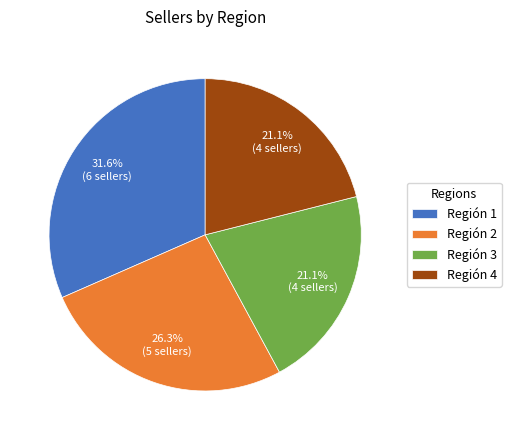

Count the number of slices in the pie.

4